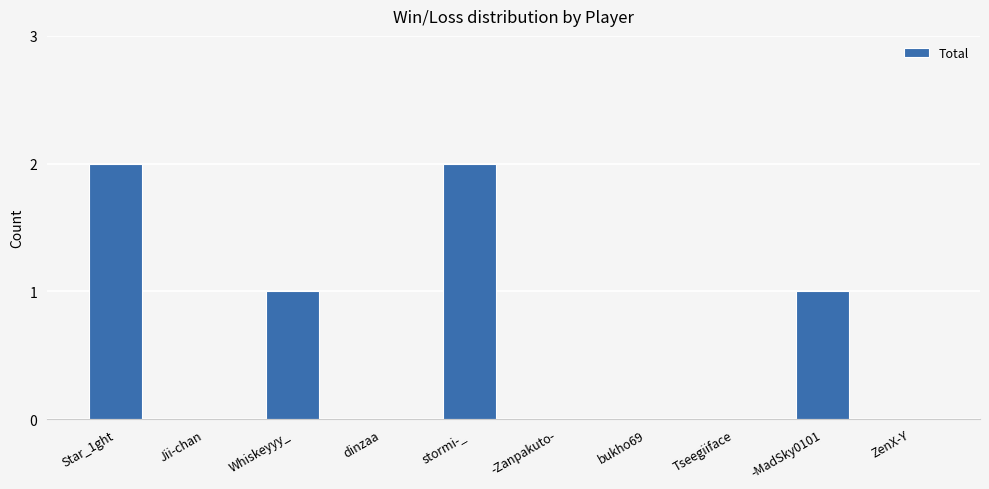

The value at -Zanpakuto- is -1. True or false?

False